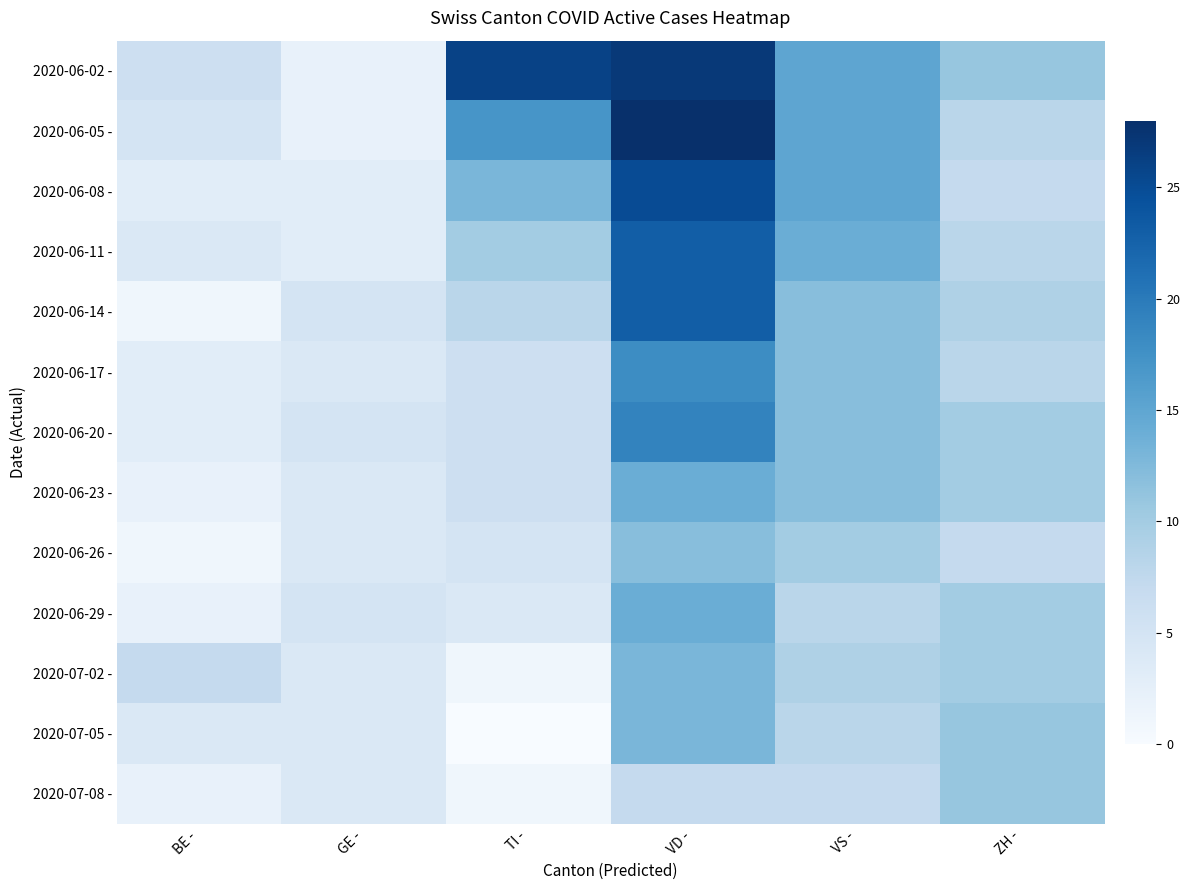

Which category has the highest value across all series?

VD -